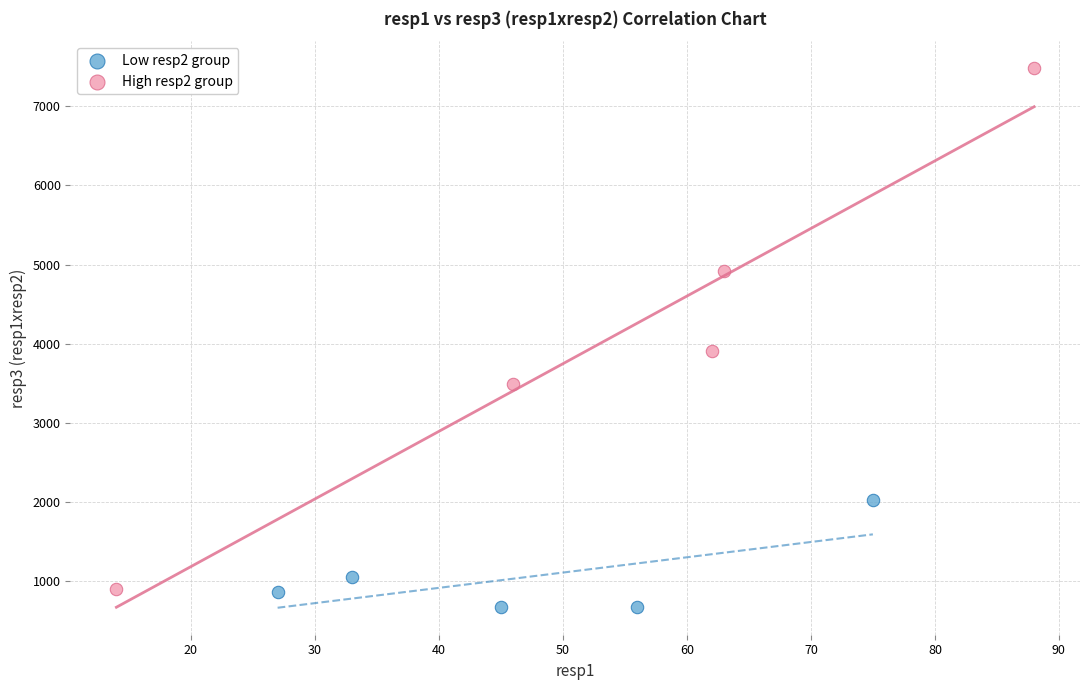

What are all the series names shown in the legend?

Low resp2 group, High resp2 group